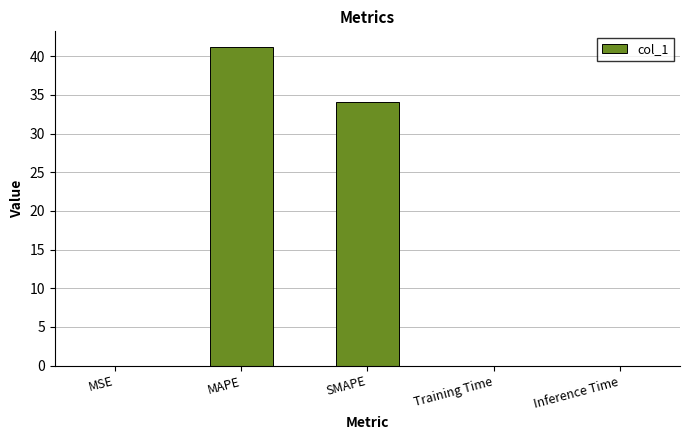

At which category does the chart reach its peak across all series?

MAPE